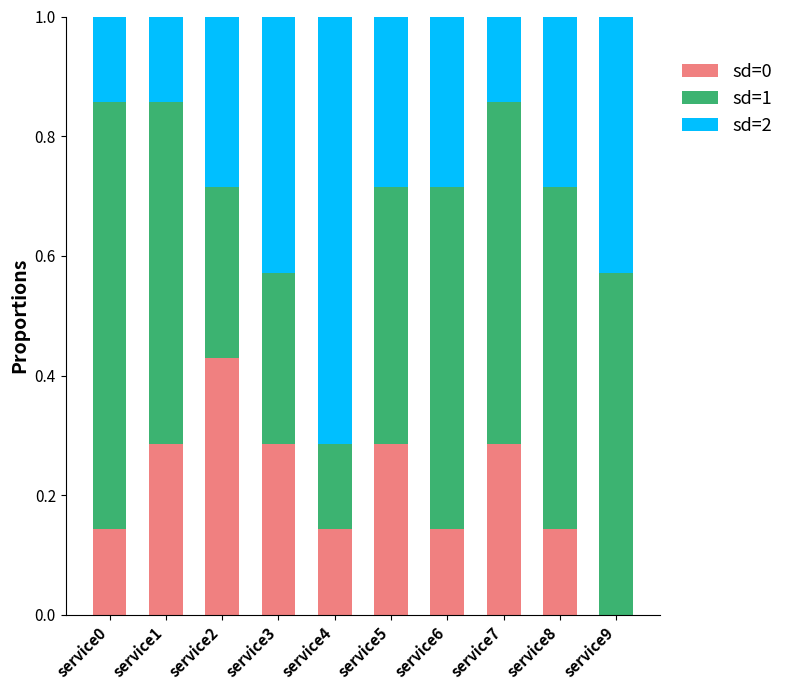

What is the difference between the second highest and second lowest values in the sd=0 series?

0.1